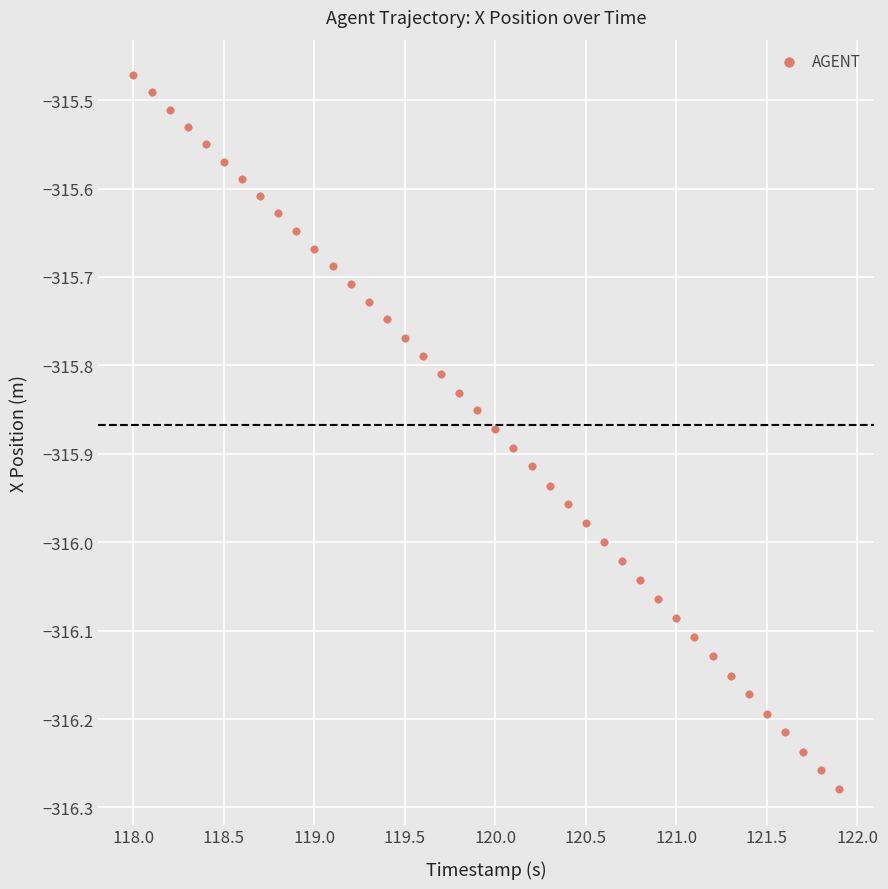

What is the range of Y values (max minus min)?

0.8